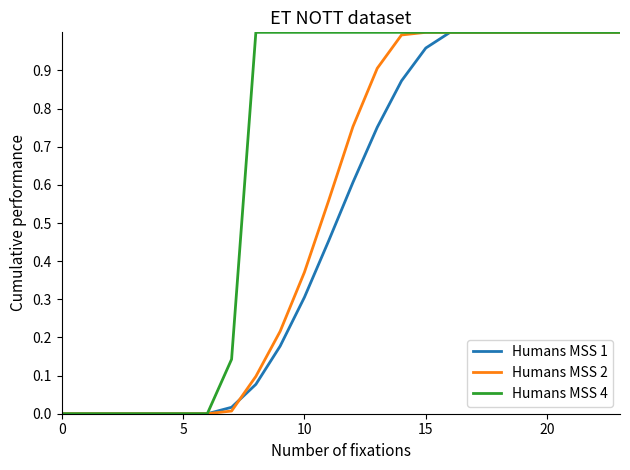

List the series in order of their overall mean, highest first.

Humans MSS 4, Humans MSS 2, Humans MSS 1